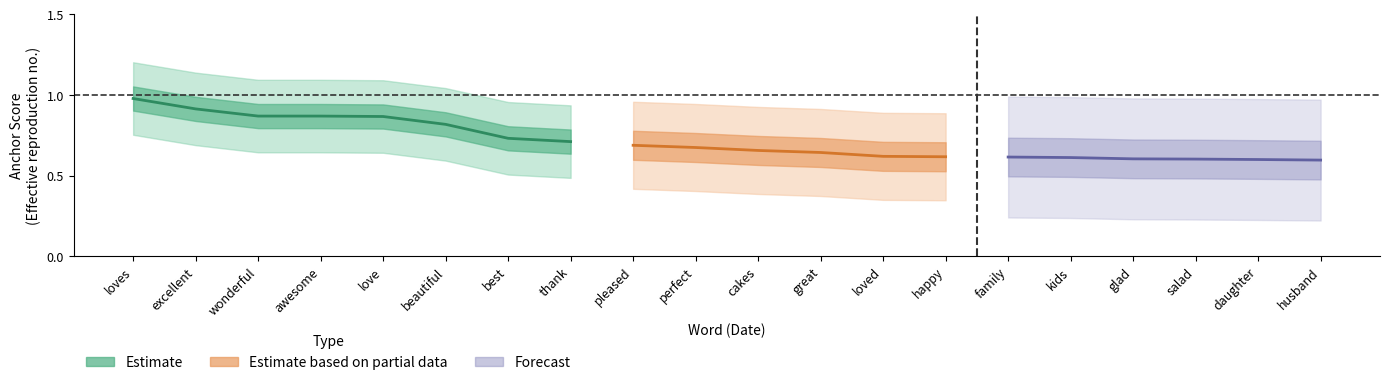

The value of upper_band at family is 0.5. True or false?

False